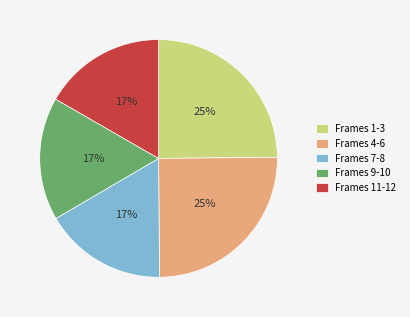

Approximately how many times larger is the value at Frames 11-12 compared to Frames 4-6?

0.7